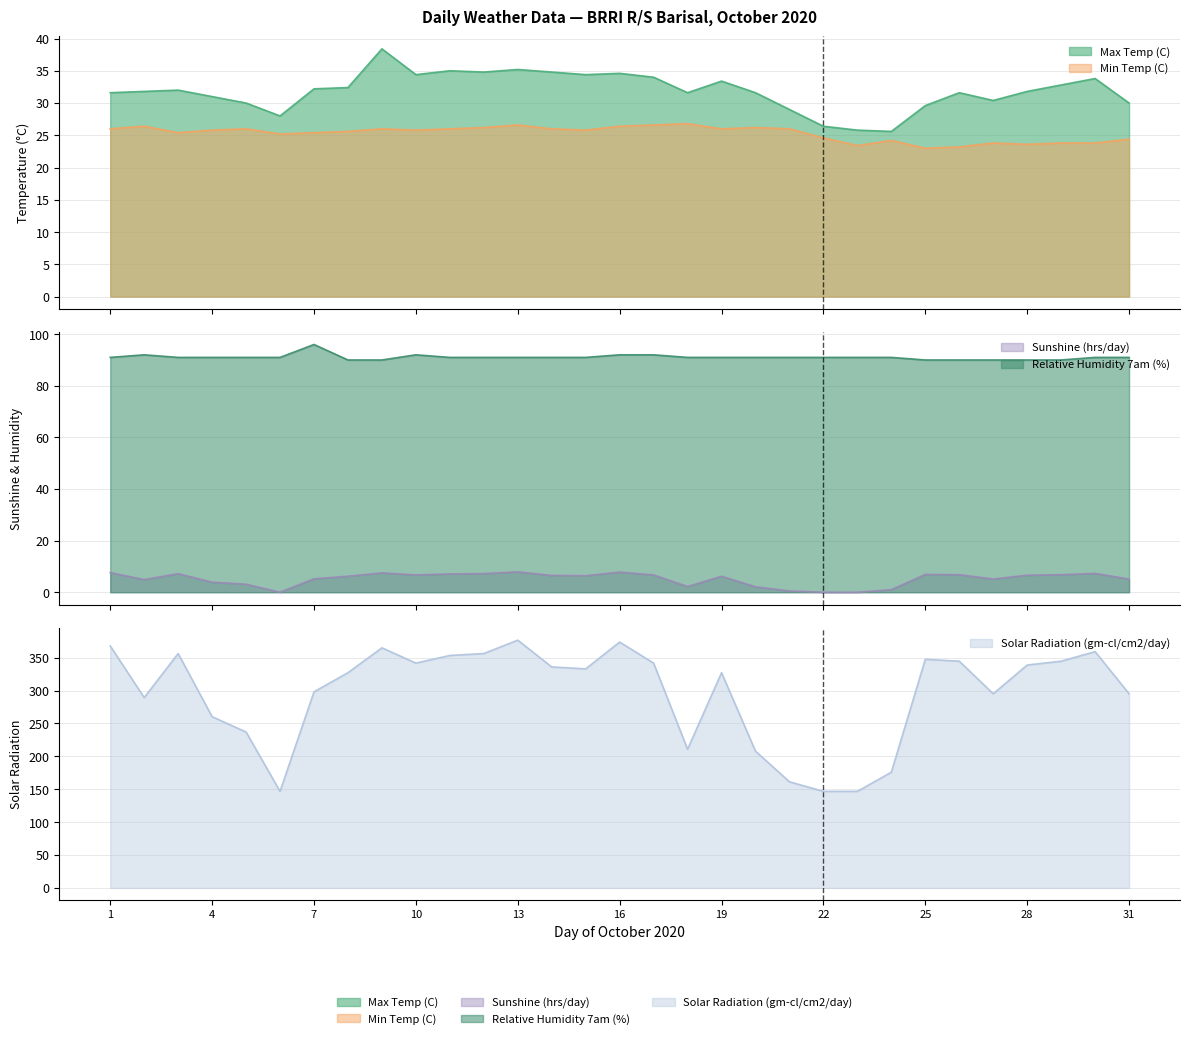

What is the difference between the Solar Radiation (gm-cl/cm2/day) values at 30 and 13?

17.5